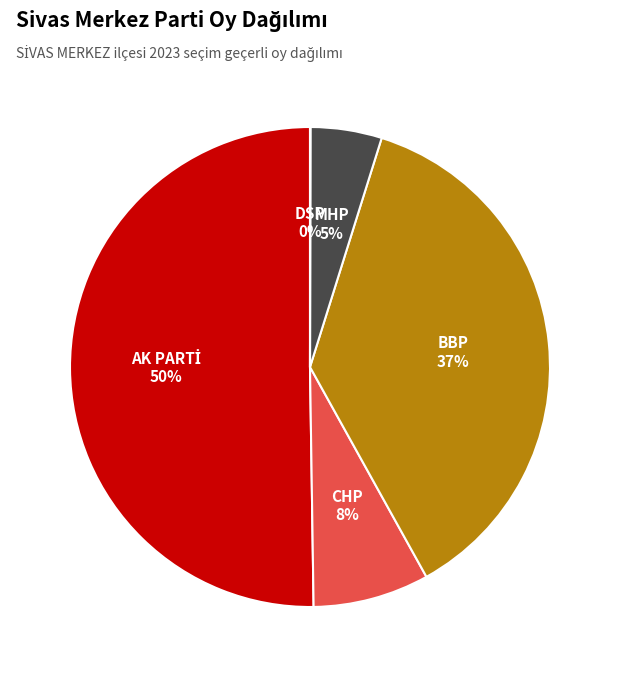

What percentage is the CHP slice, to the nearest percent?

8%